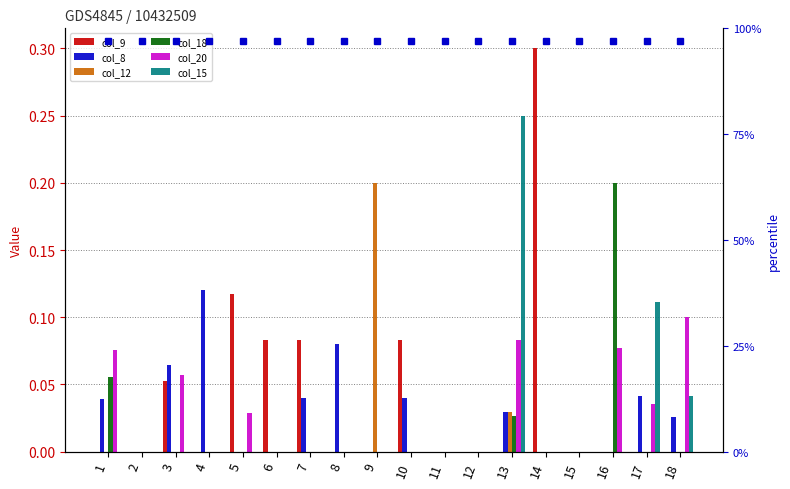

Reading left to right, extract all data points from this chart.

col_9: 0.0	0.0	0.1	0.0	0.1	0.1	0.1	0.0	0.0	0.1	0.0	0.0	0.0	0.3	0.0	0.0	0.0	0.0
col_8: 0.0	0.0	0.1	0.1	0.0	0.0	0.0	0.1	0.0	0.0	0.0	0.0	0.0	0.0	0.0	0.0	0.0	0.0
col_12: 0.0	0.0	0.0	0.0	0.0	0.0	0.0	0.0	0.2	0.0	0.0	0.0	0.0	0.0	0.0	0.0	0.0	0.0
col_18: 0.1	0.0	0.0	0.0	0.0	0.0	0.0	0.0	0.0	0.0	0.0	0.0	0.0	0.0	0.0	0.2	0.0	0.0
col_20: 0.1	0.0	0.1	0.0	0.0	0.0	0.0	0.0	0.0	0.0	0.0	0.0	0.1	0.0	0.0	0.1	0.0	0.1
col_15: 0.0	0.0	0.0	0.0	0.0	0.0	0.0	0.0	0.0	0.0	0.0	0.0	0.2	0.0	0.0	0.0	0.1	0.0